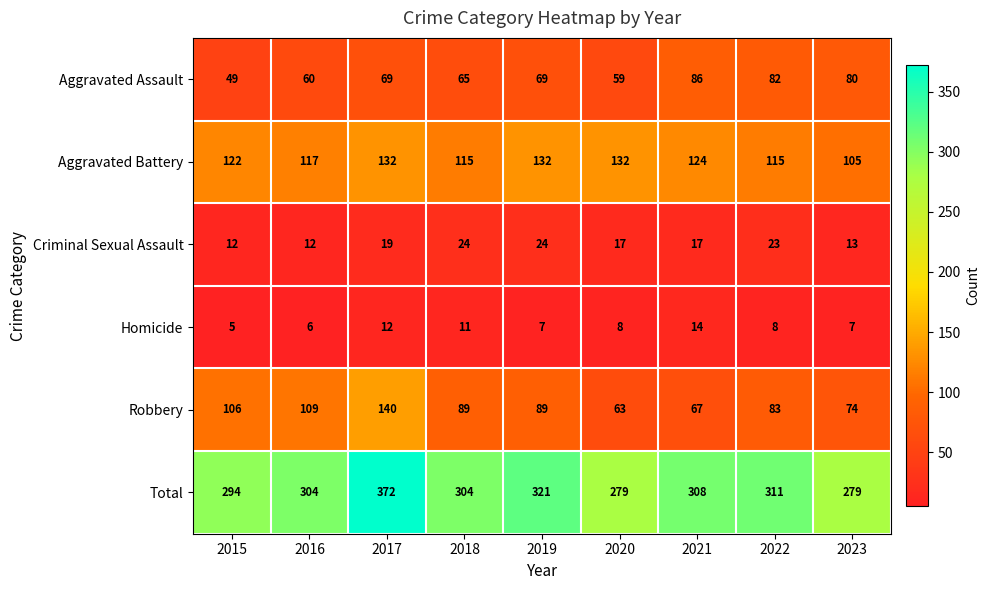

How many series are shown in this chart?

6